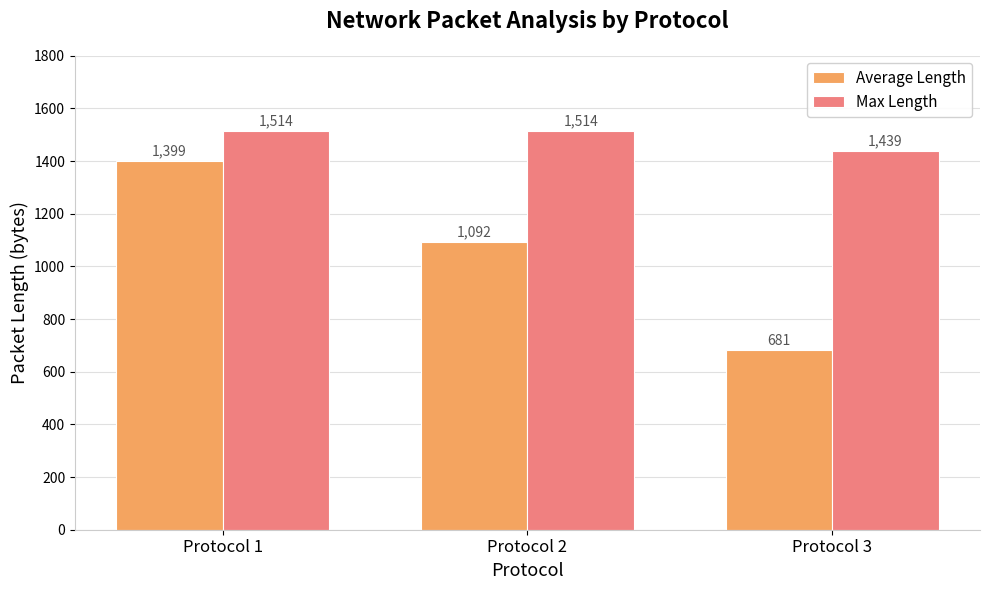

True or false: Max Length has a value of 2155 at Protocol 1.

False